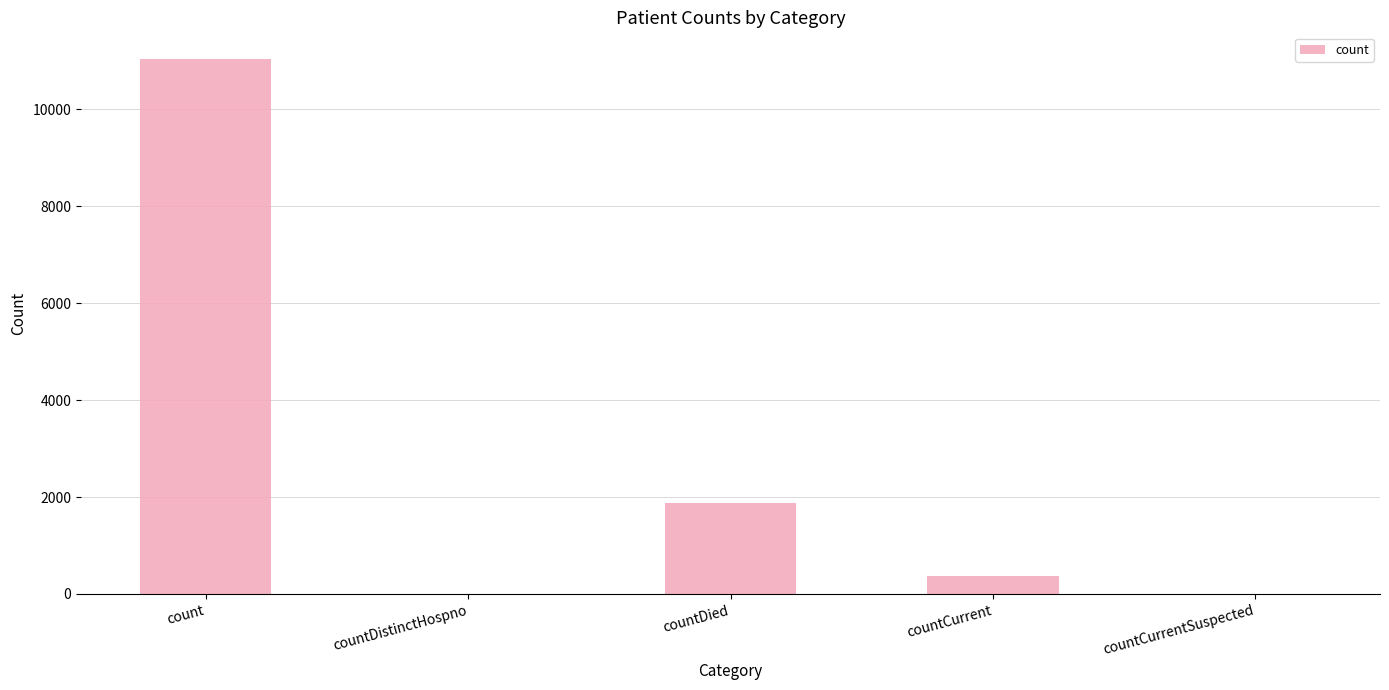

Are the bars grouped side by side (vs. stacked)?

No